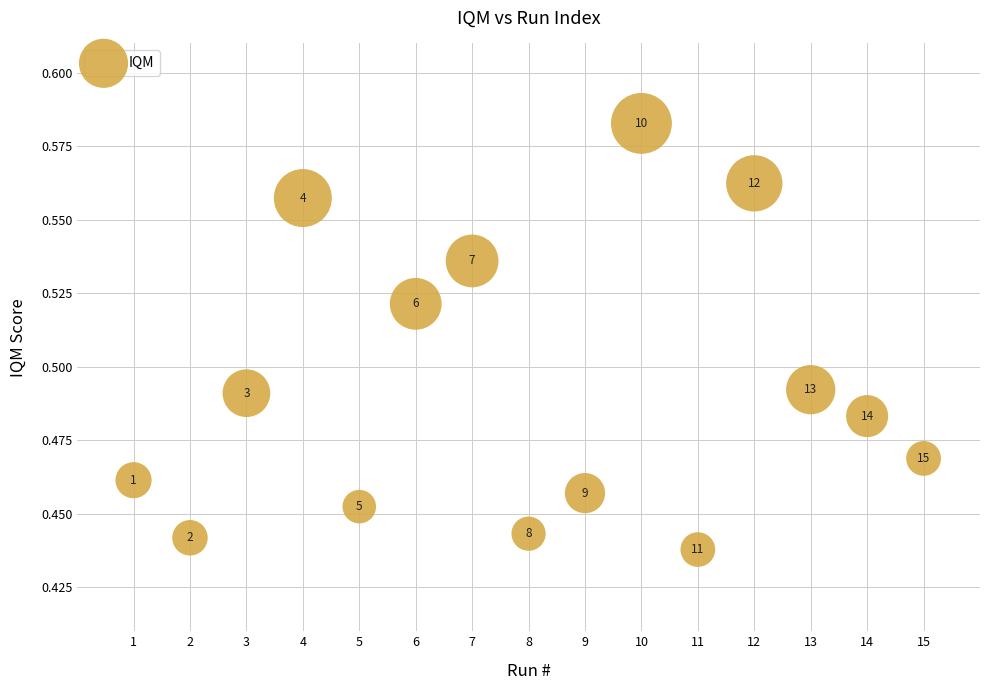

What is the range of X values (max minus min)?

14.0